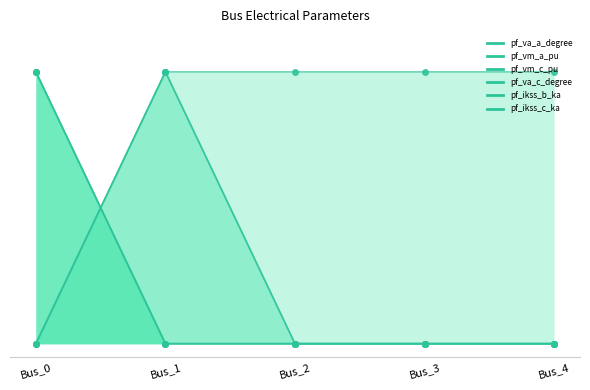

How many lines are shown in the chart?

6